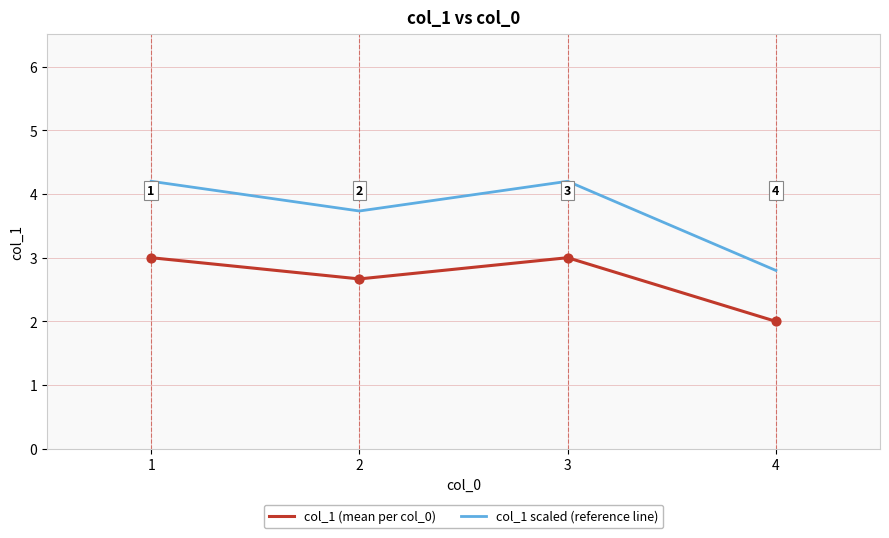

What is the total value across all series at 4?

4.8